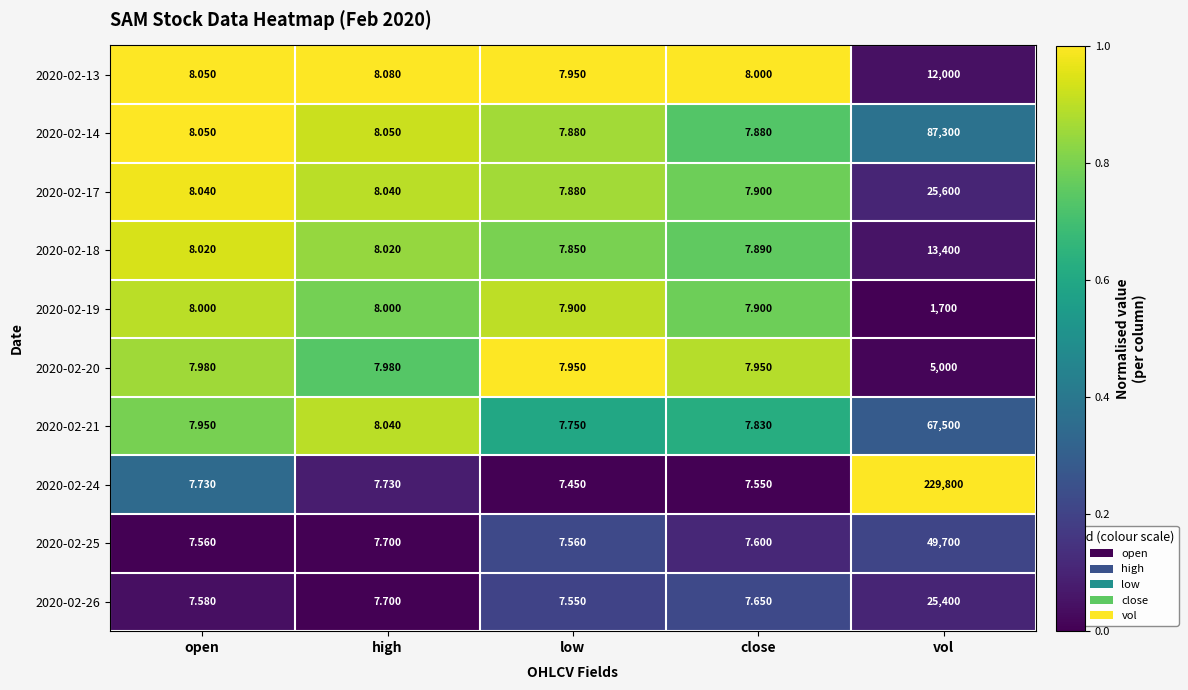

At which category is the sum across all series the highest?

vol